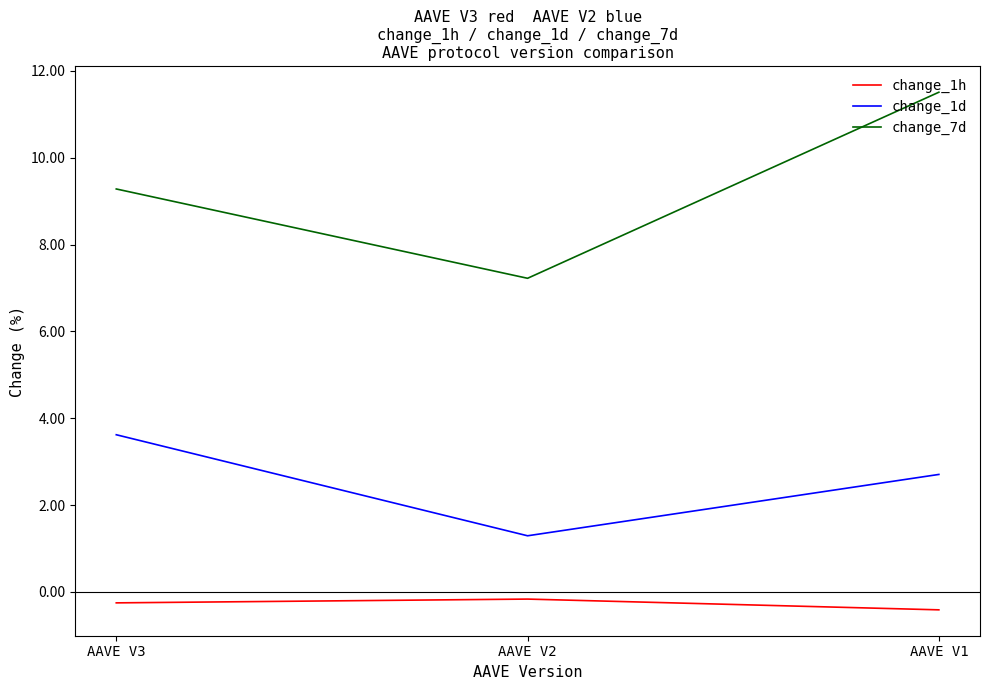

What is the maximum value for change_7d?

11.5